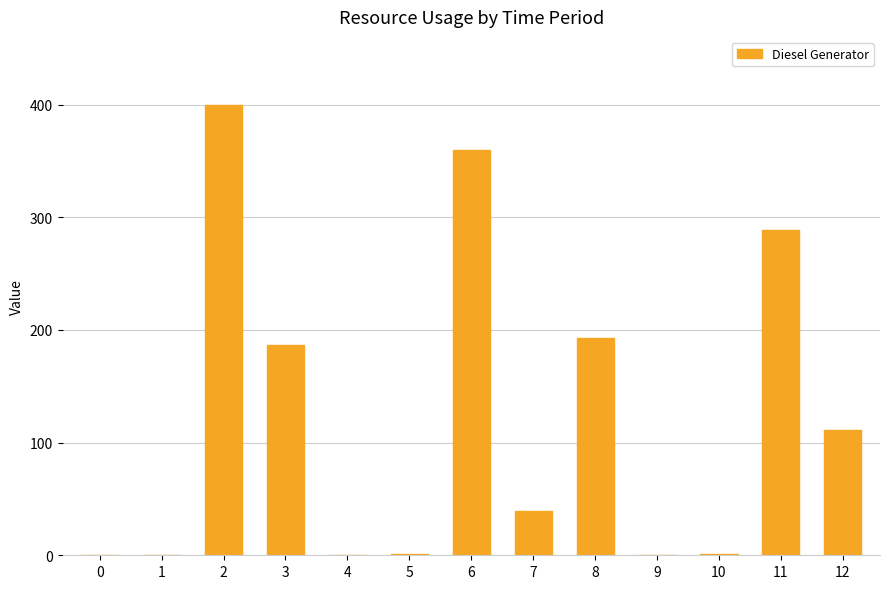

The value at 11 is 168. True or false?

False